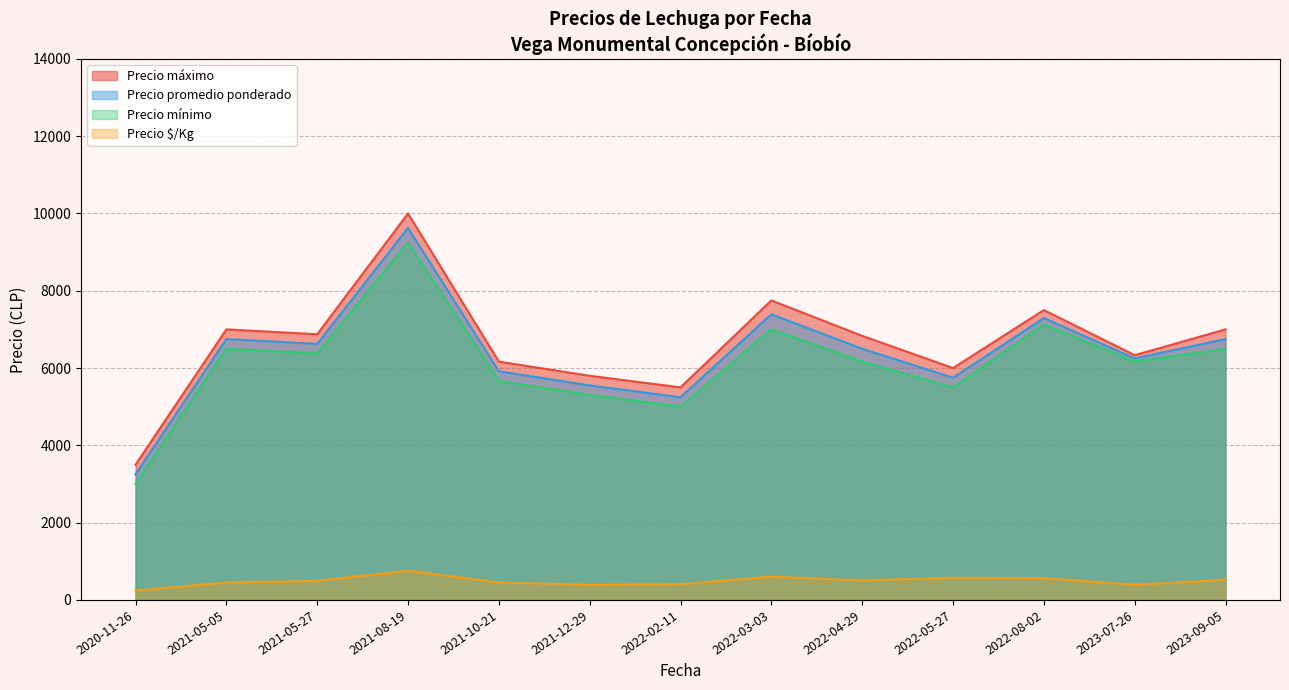

Is the value of Precio mínimo at 39 greater than the value of Precio promedio ponderado at 2021-10-21?

No